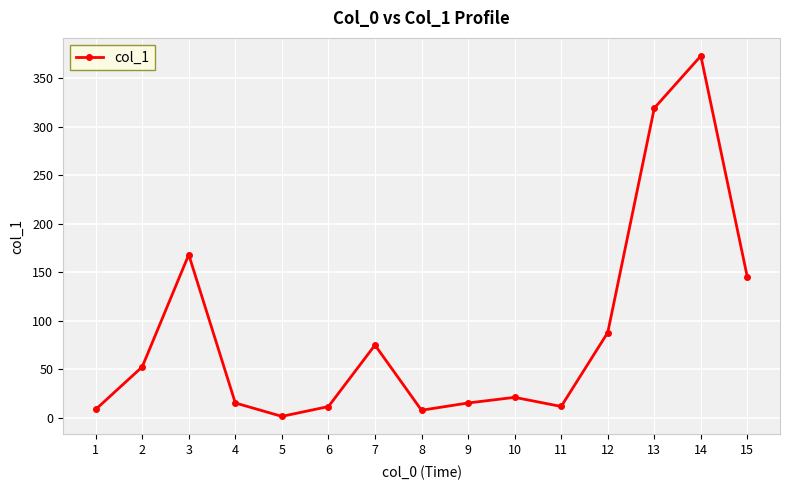

Count the number of data series in this chart.

1